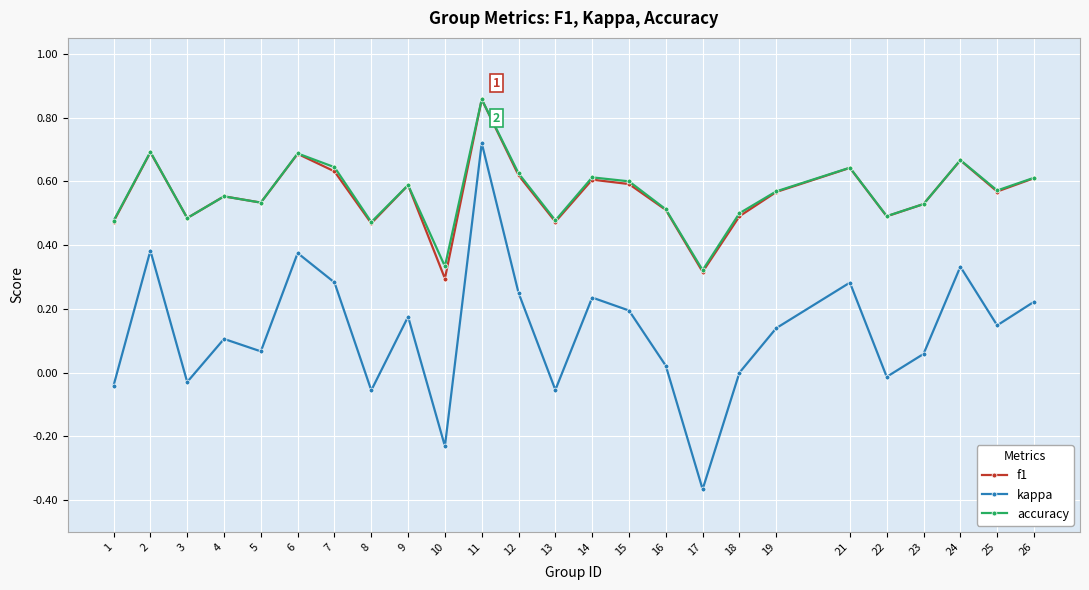

At how many categories does at least one series exceed 0?

25